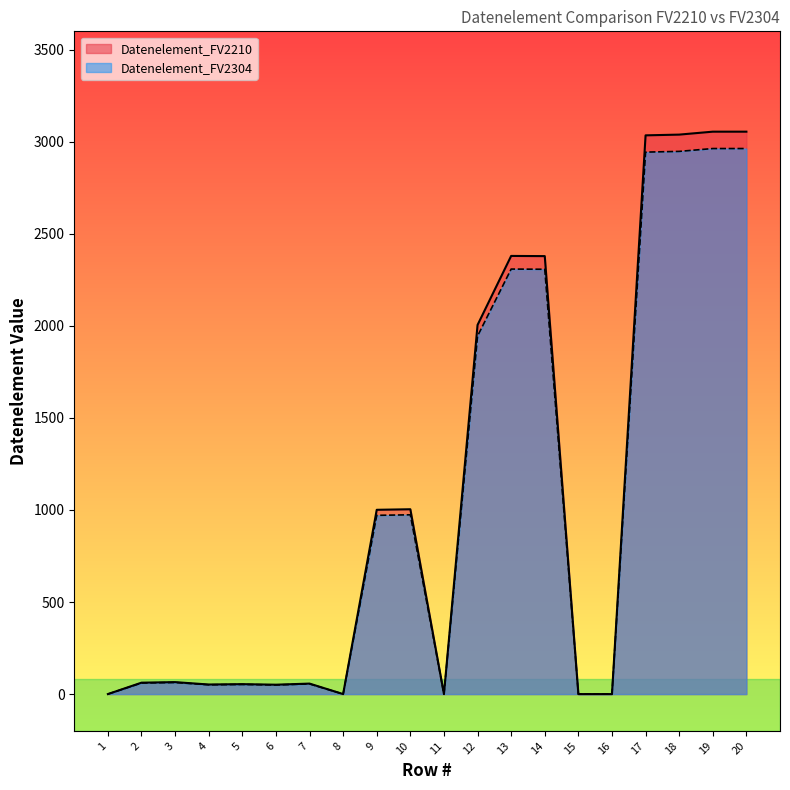

Is it true that Datenelement_FV2210 equals 65.0 at 3?

True